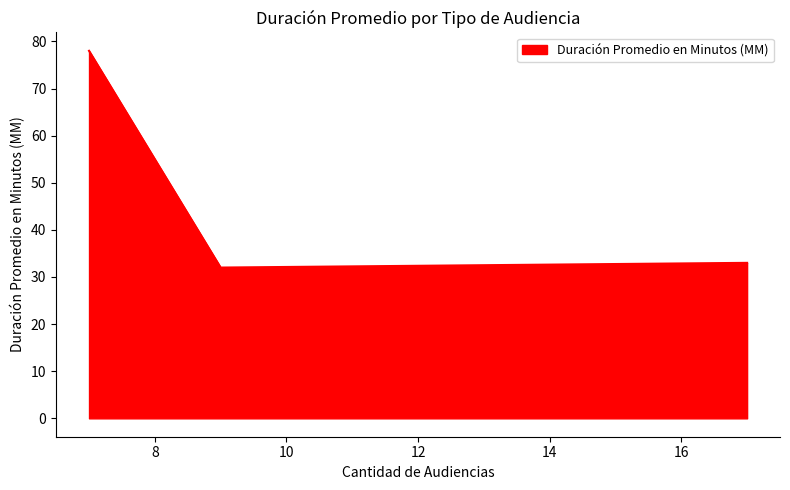

Count the number of categories in the chart.

3